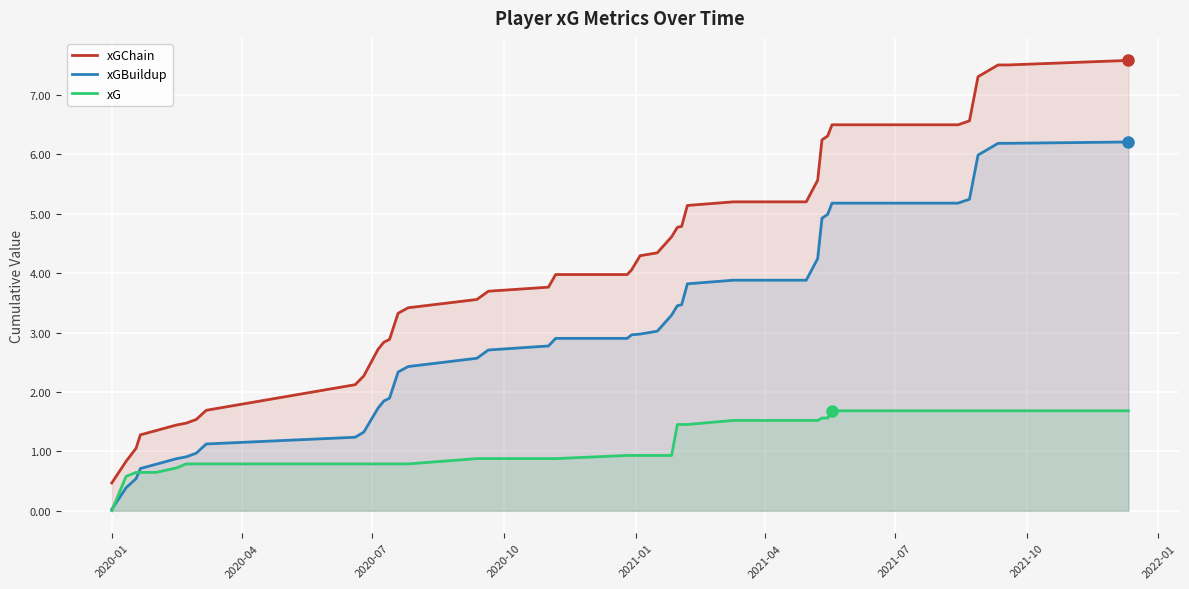

Which series has the largest total across all categories?

xGChain